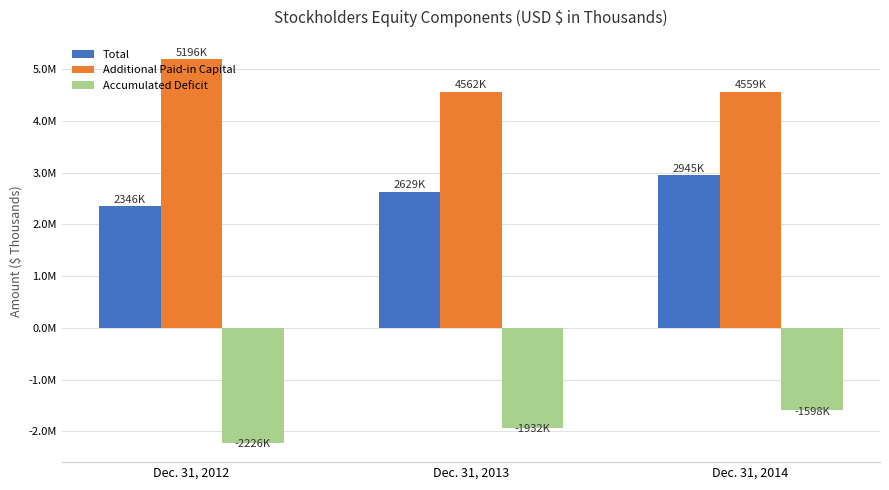

Where does the Accumulated Deficit series first go above -1932215?

Dec. 31, 2014